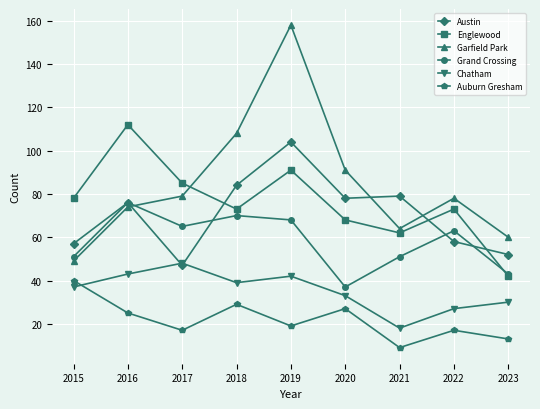

Rank the series by their maximum value, from highest to lowest.

Garfield Park, Englewood, Austin, Grand Crossing, Chatham, Auburn Gresham